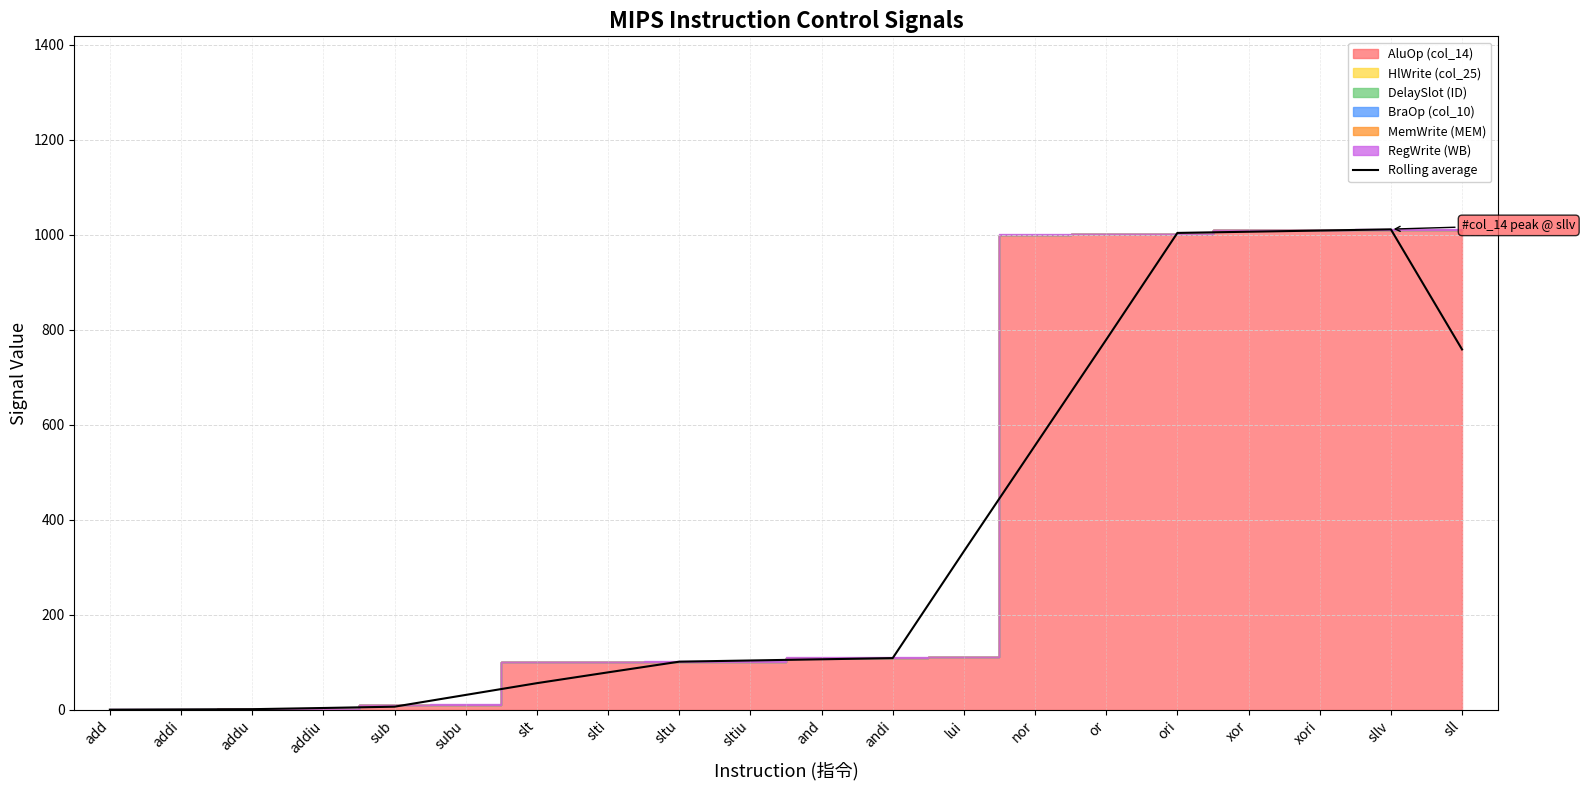

How many lines are shown in the chart?

1